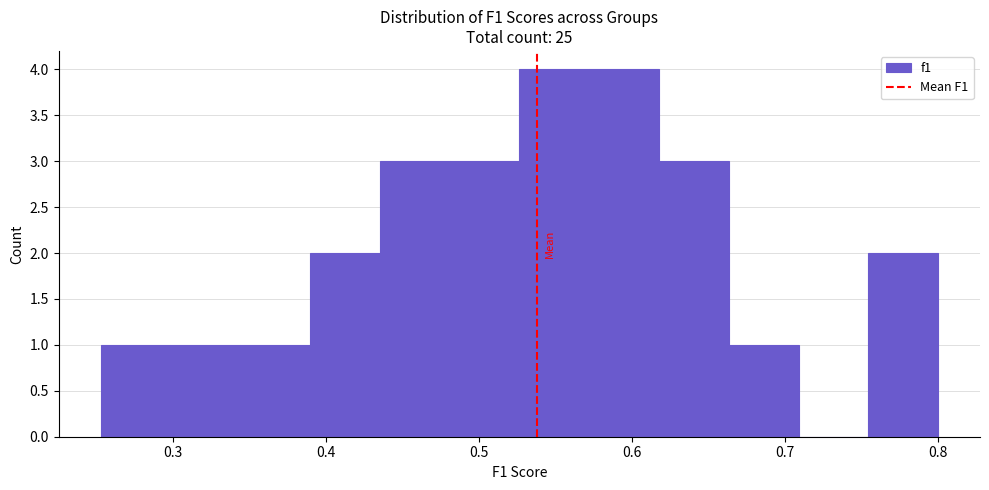

Reading left to right, list every bar in this chart as the range it spans on the x-axis followed by its height. Neither the bar edges nor the heights are printed on the chart, so give them approximately, as read against the axes.

0.25 to 0.30: 1
0.30 to 0.34: 1
0.34 to 0.39: 1
0.39 to 0.43: 2
0.43 to 0.48: 3
0.48 to 0.53: 3
0.53 to 0.57: 4
0.57 to 0.62: 4
0.62 to 0.66: 3
0.66 to 0.71: 1
0.71 to 0.75: 0
0.75 to 0.80: 2